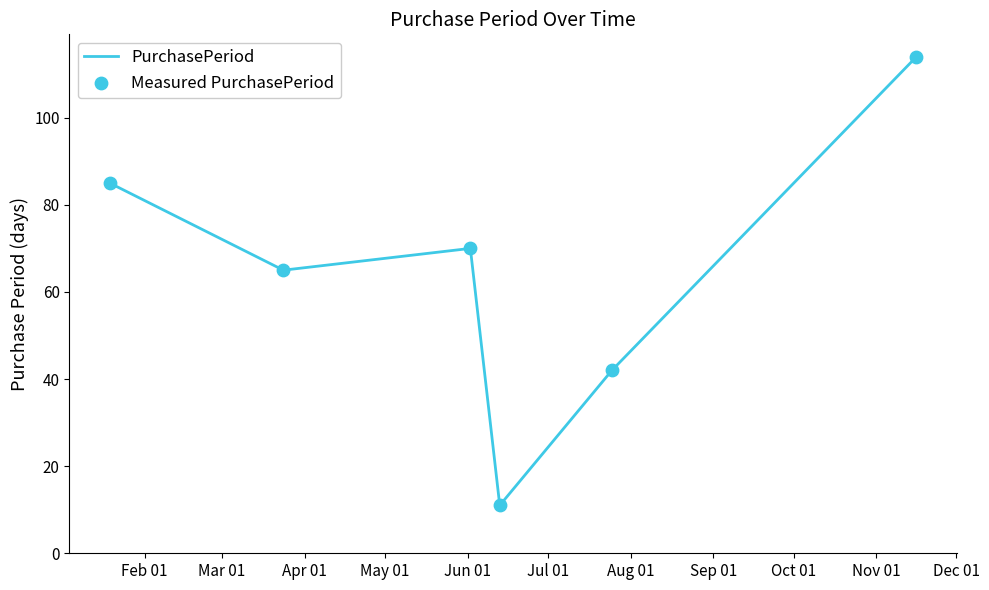

What is the sum of all values?

387